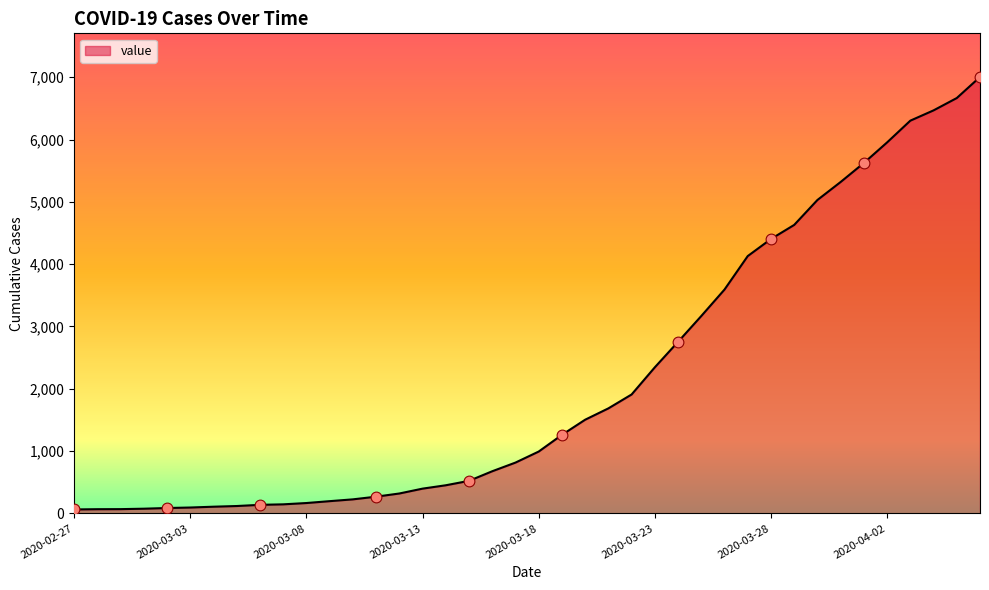

What is the difference between the maximum and minimum values?

6940